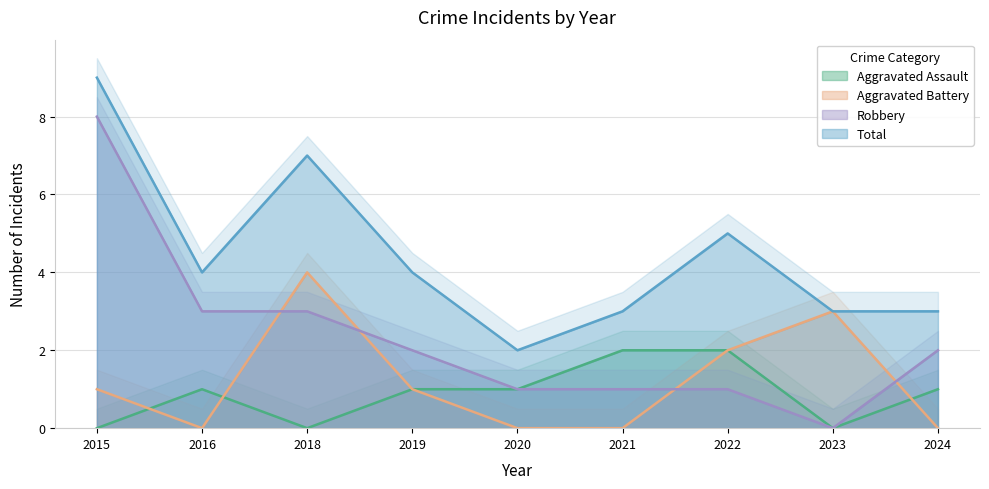

What is the difference between the Aggravated Assault values at 2023 and 2016?

1